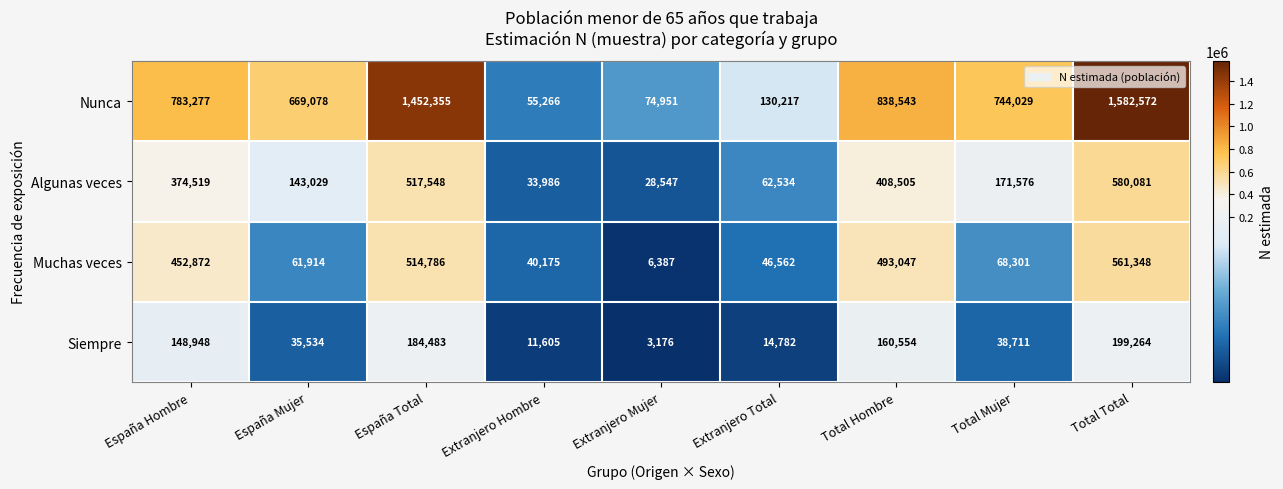

What is the approximate value of Siempre at Total Mujer?

38711